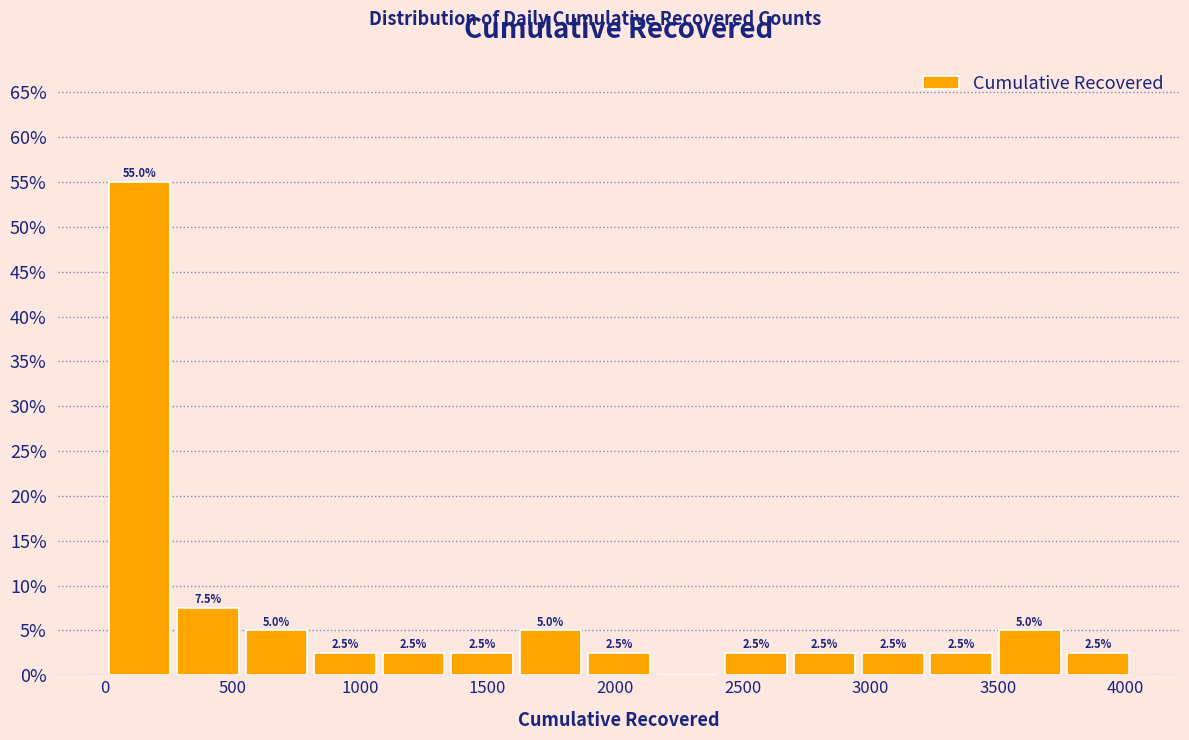

Over which range of the x-axis is the bar tallest?

0 to 250